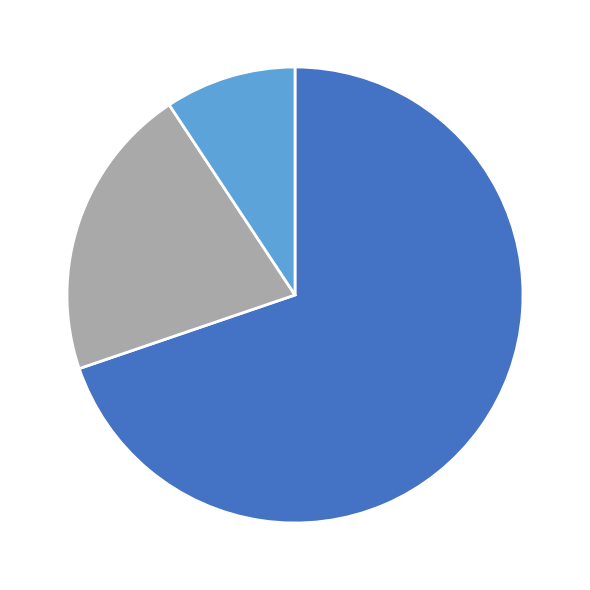

Does any single category account for the majority?

Yes